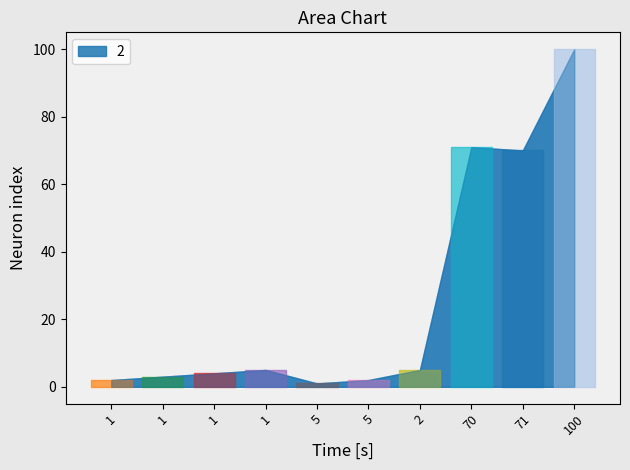

What is the average value?

26